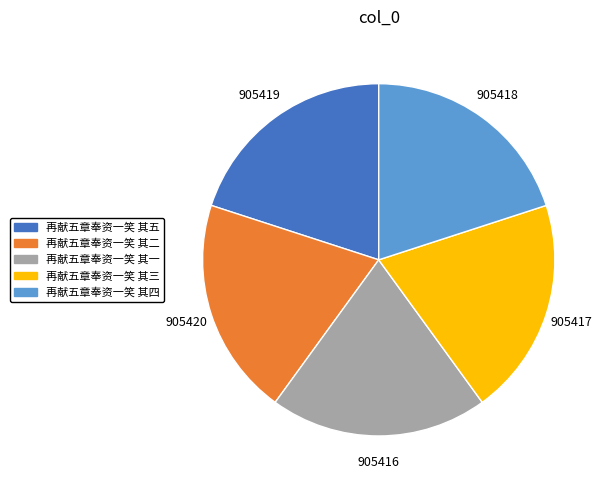

Do 再献五章奉资一笑 其二 and 再献五章奉资一笑 其一 together represent more than half of the pie?

No